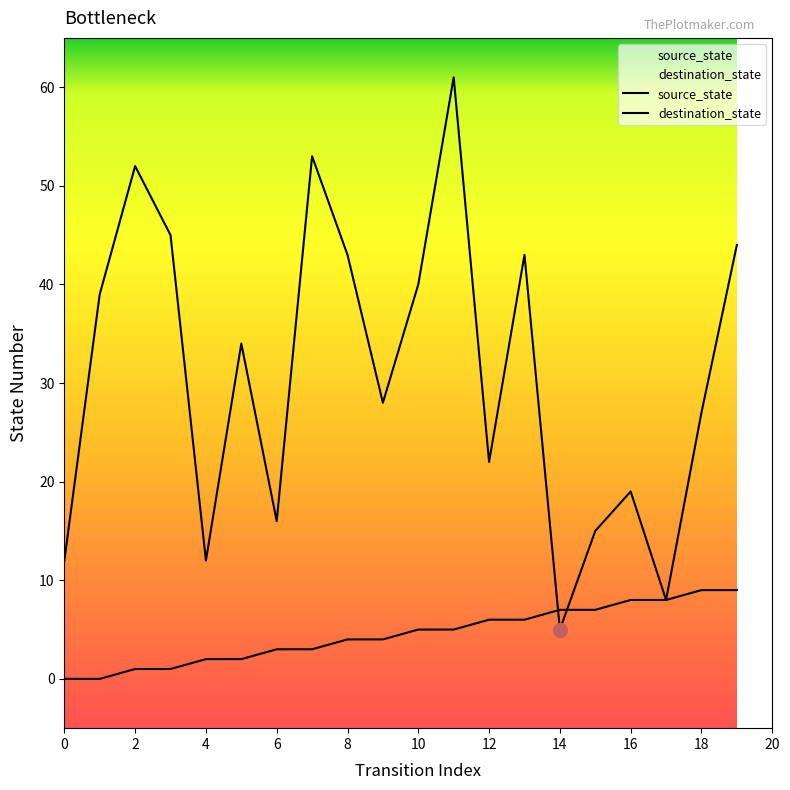

Reading left to right, extract all data points from this chart.

source_state: 0	0	1	1	2	2	3	3	4	4	5	5	6	6	7	7	8	8	9	9
destination_state: 12	39	52	45	12	34	16	53	43	28	40	61	22	43	5	15	19	8	27	44